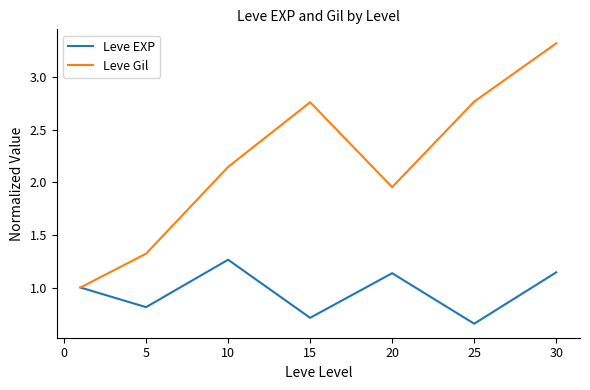

What is the maximum value shown in the chart?

3.3